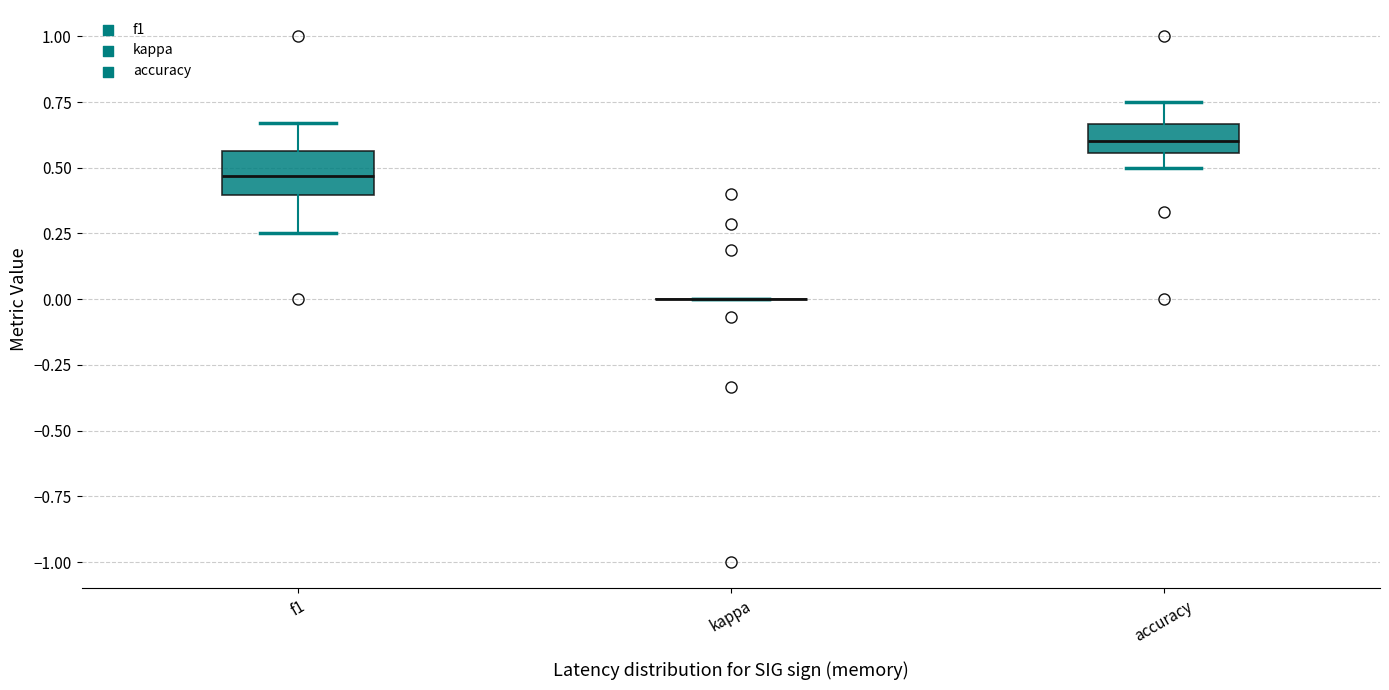

Reading left to right, transcribe this box plot: for each box, give where its median line is, the range the box spans, and where its two whiskers end, as read against the y-axis. The values are not printed on the chart, so give them approximately, as read against the axis.

f1: median 0.45, box 0.40 to 0.55, whiskers 0.25 to 0.65
kappa: box collapsed to a line at 0.00, whiskers 0.00 to 0.00
accuracy: median 0.60, box 0.55 to 0.65, whiskers 0.50 to 0.75